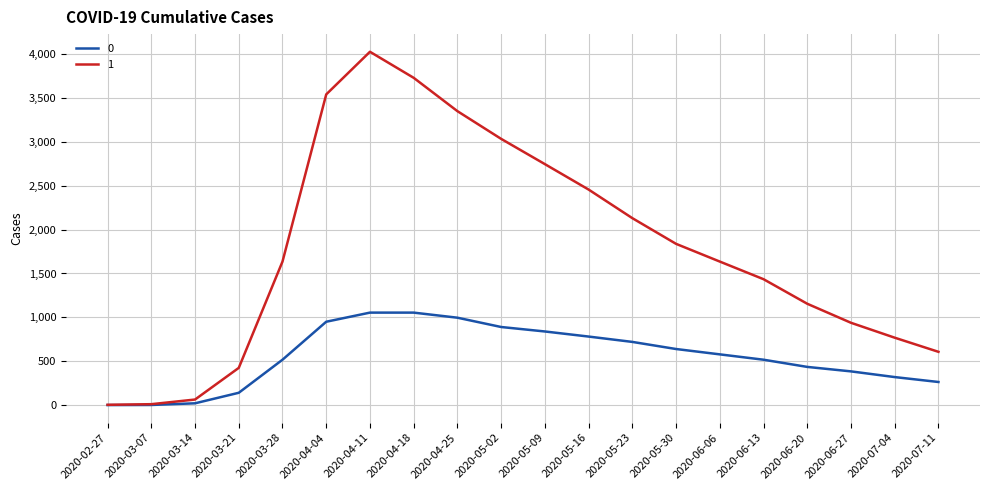

The value of 1 at 2020-05-09 is 1091. True or false?

False